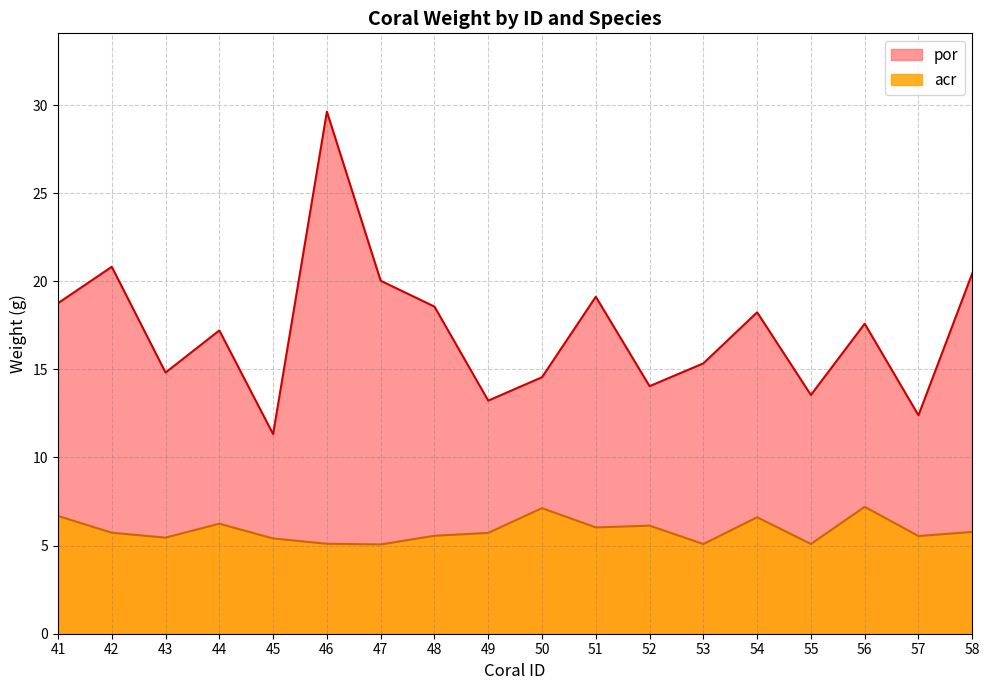

What are all the series names shown in the legend?

por, acr